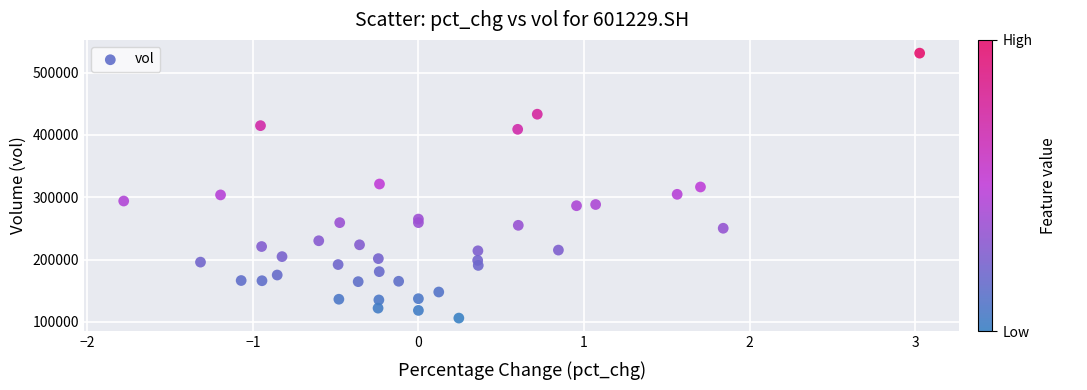

What is the range of X values (max minus min)?

4.8